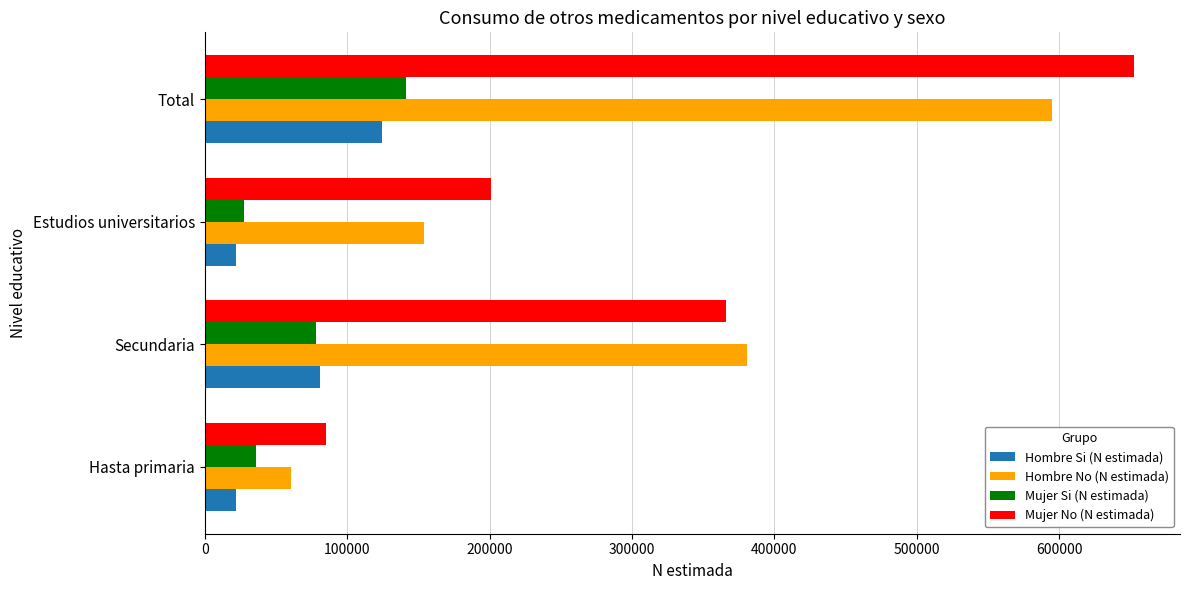

What is the difference between the highest and lowest values at Estudios universitarios?

178841